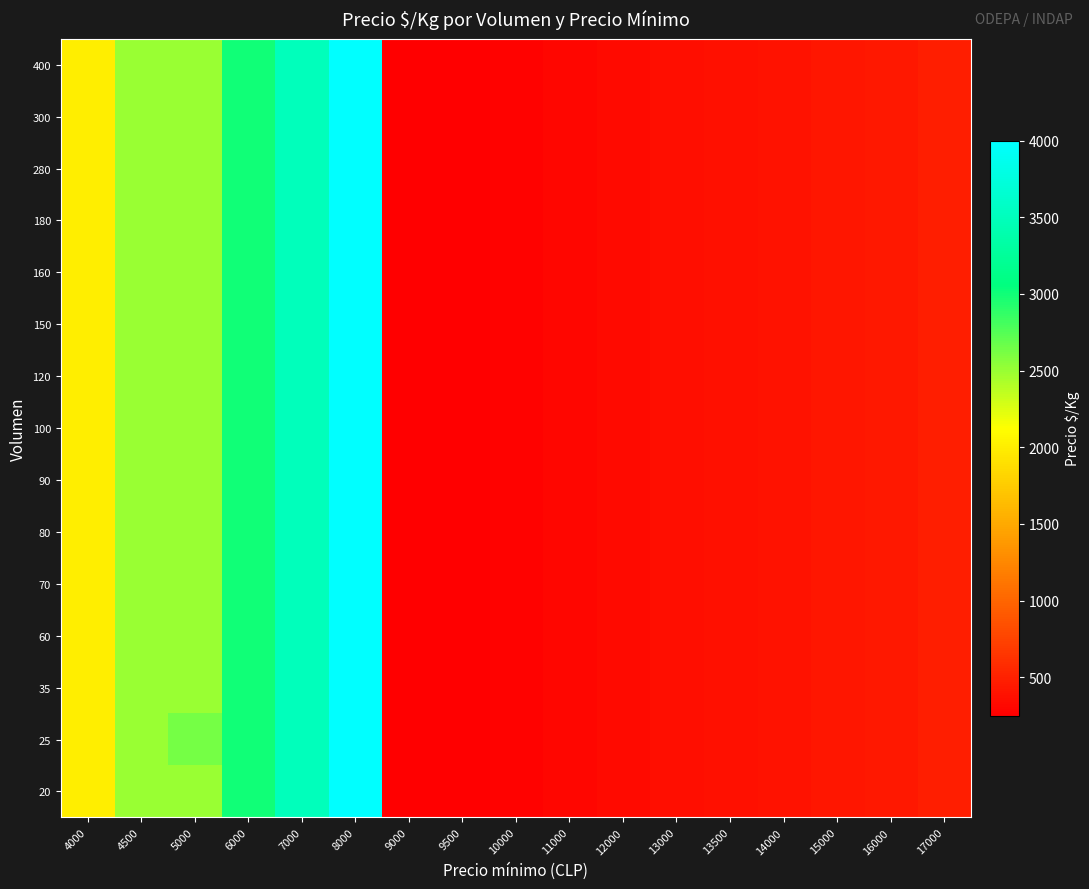

Reading left to right, what are all the values shown in this chart?

20: 4000=2000	4500=2500	5000=2500	6000=3000	7000=3500	8000=4000	9000=250	9500=264	10000=278	11000=306	12000=333	13000=361	13500=375	14000=389	15000=417	16000=431	17000=472
25: 4000=2000	4500=2500	5000=2625	6000=3000	7000=3500	8000=4000	9000=250	9500=264	10000=278	11000=306	12000=333	13000=361	13500=375	14000=389	15000=417	16000=431	17000=472
35: 4000=2000	4500=2500	5000=2500	6000=3000	7000=3500	8000=4000	9000=250	9500=264	10000=278	11000=306	12000=333	13000=361	13500=375	14000=389	15000=417	16000=431	17000=472
60: 4000=2000	4500=2500	5000=2500	6000=3000	7000=3500	8000=4000	9000=250	9500=264	10000=278	11000=306	12000=333	13000=361	13500=375	14000=389	15000=417	16000=431	17000=472
70: 4000=2000	4500=2500	5000=2500	6000=3000	7000=3500	8000=4000	9000=250	9500=264	10000=278	11000=306	12000=333	13000=361	13500=375	14000=389	15000=417	16000=431	17000=472
80: 4000=2000	4500=2500	5000=2500	6000=3000	7000=3500	8000=4000	9000=250	9500=264	10000=278	11000=306	12000=333	13000=361	13500=375	14000=389	15000=417	16000=431	17000=472
90: 4000=2000	4500=2500	5000=2500	6000=3000	7000=3500	8000=4000	9000=250	9500=264	10000=278	11000=306	12000=333	13000=361	13500=375	14000=389	15000=417	16000=431	17000=472
100: 4000=2000	4500=2500	5000=2500	6000=3000	7000=3500	8000=4000	9000=250	9500=264	10000=278	11000=306	12000=333	13000=361	13500=375	14000=389	15000=417	16000=431	17000=472
120: 4000=2000	4500=2500	5000=2500	6000=3000	7000=3500	8000=4000	9000=250	9500=264	10000=278	11000=306	12000=333	13000=361	13500=375	14000=389	15000=417	16000=431	17000=472
150: 4000=2000	4500=2500	5000=2500	6000=3000	7000=3500	8000=4000	9000=250	9500=264	10000=278	11000=306	12000=333	13000=361	13500=375	14000=389	15000=417	16000=431	17000=472
160: 4000=2000	4500=2500	5000=2500	6000=3000	7000=3500	8000=4000	9000=250	9500=264	10000=278	11000=306	12000=333	13000=361	13500=375	14000=389	15000=417	16000=431	17000=472
180: 4000=2000	4500=2500	5000=2500	6000=3000	7000=3500	8000=4000	9000=250	9500=264	10000=278	11000=306	12000=333	13000=361	13500=375	14000=389	15000=417	16000=431	17000=472
280: 4000=2000	4500=2500	5000=2500	6000=3000	7000=3500	8000=4000	9000=250	9500=264	10000=278	11000=306	12000=333	13000=361	13500=375	14000=389	15000=417	16000=431	17000=472
300: 4000=2000	4500=2500	5000=2500	6000=3000	7000=3500	8000=4000	9000=250	9500=264	10000=278	11000=306	12000=333	13000=361	13500=375	14000=389	15000=417	16000=431	17000=472
400: 4000=2000	4500=2500	5000=2500	6000=3000	7000=3500	8000=4000	9000=250	9500=264	10000=278	11000=306	12000=333	13000=361	13500=375	14000=389	15000=417	16000=431	17000=472